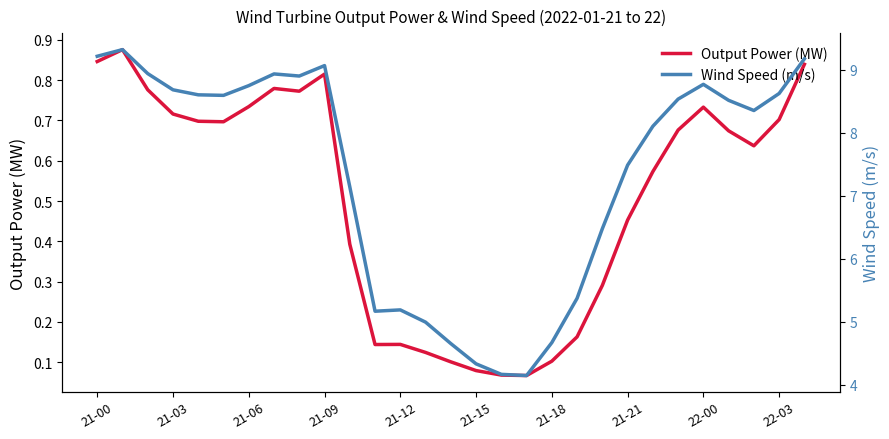

Which has a higher value, 21-15 or 16?

21-15